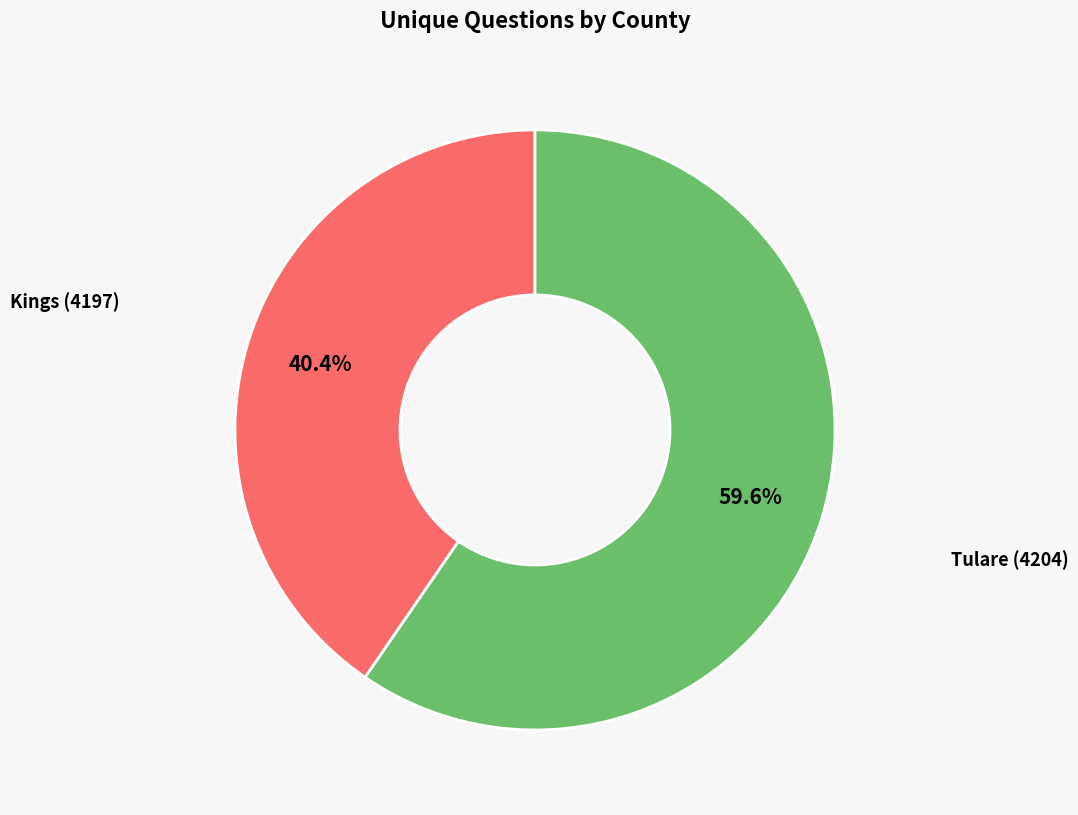

To the nearest percent, what is the difference between the Tulare (4204) and Kings (4197) slice percentages?

19%